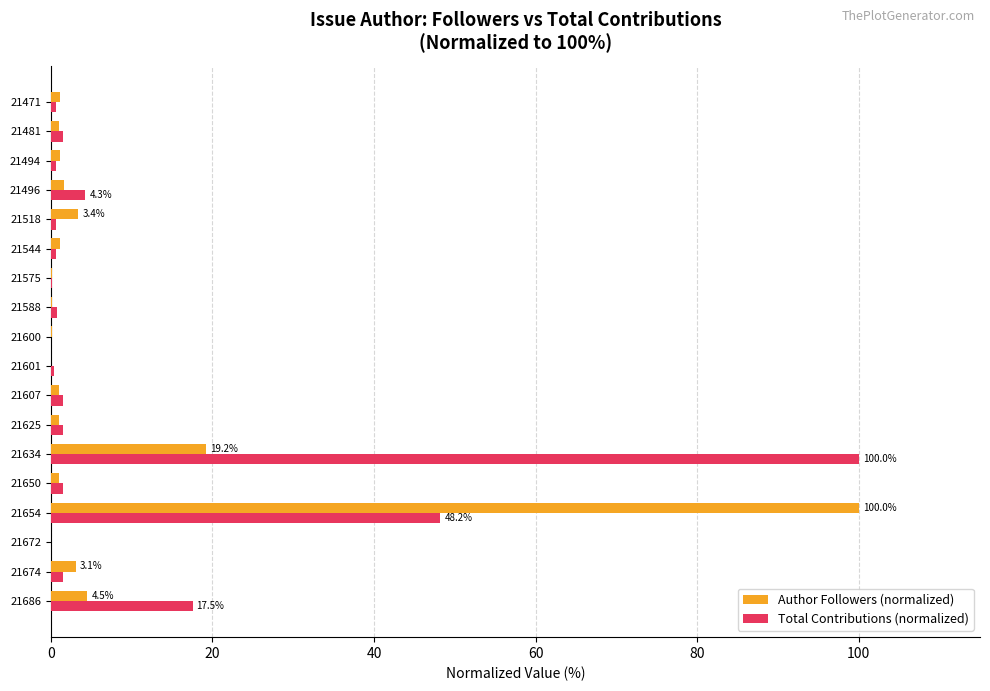

What is the maximum value shown in the chart?

100.0